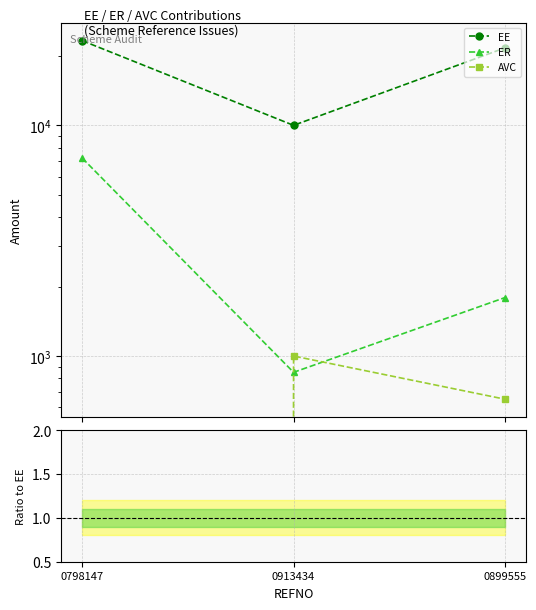

Reading right to left, extract all data points from this chart.

EE: 21666.7	10000.0	23291.7
ER: 1791.8	850.0	7211.7
AVC: 650.0	1000.0	0.0
ER/EE: 0.1	0.1	0.3
AVC/EE: 0.0	0.1	0.0